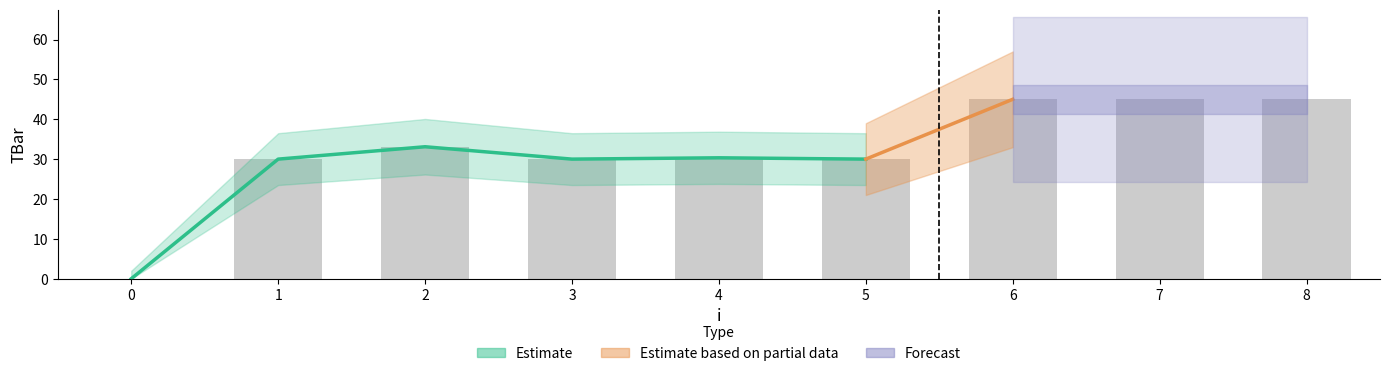

True or false: the data shows 45.4 at 4.

False